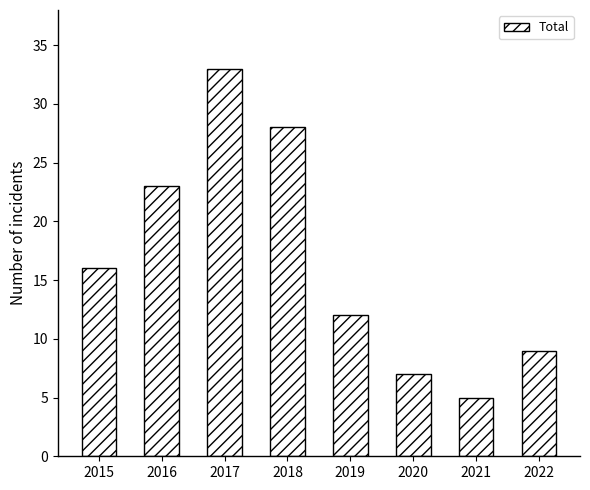

What is the value of the 5th bar from the left?

12